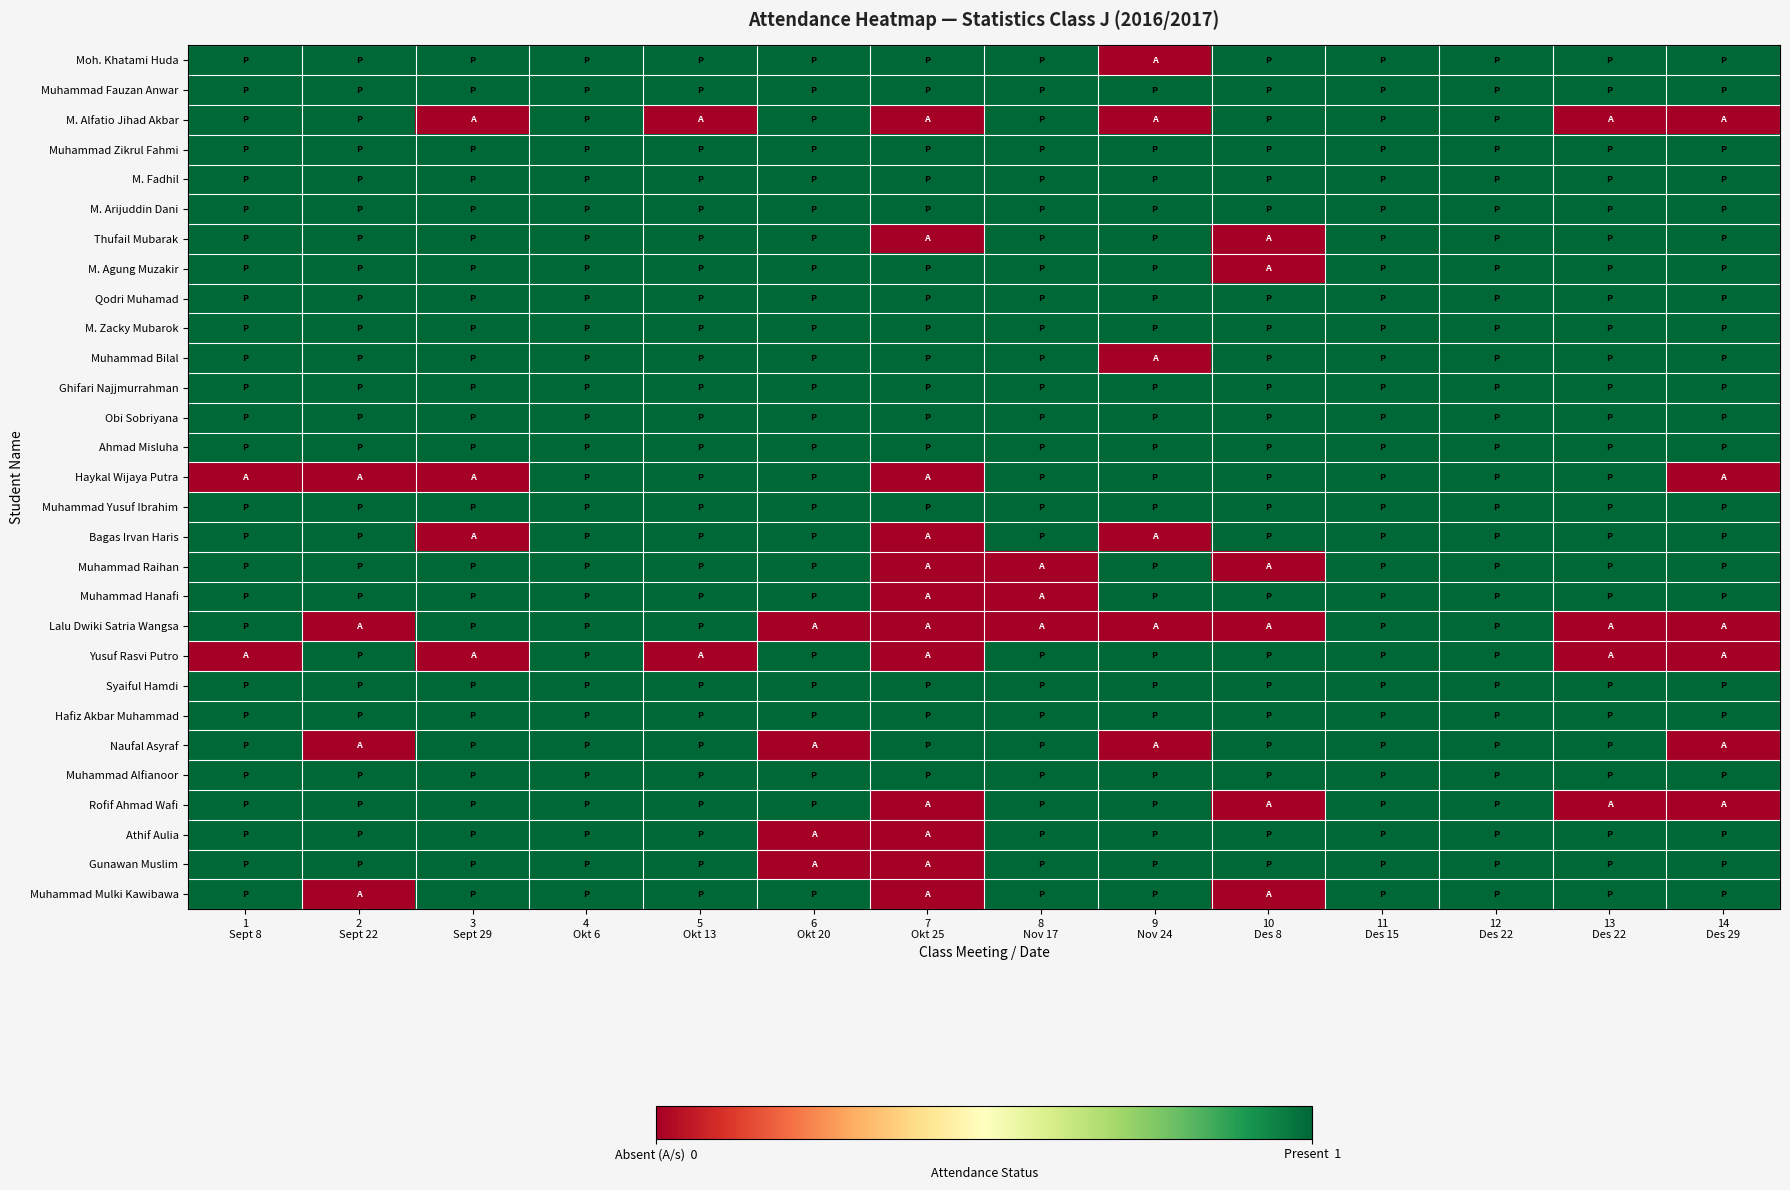

How many data points does each series have?

14